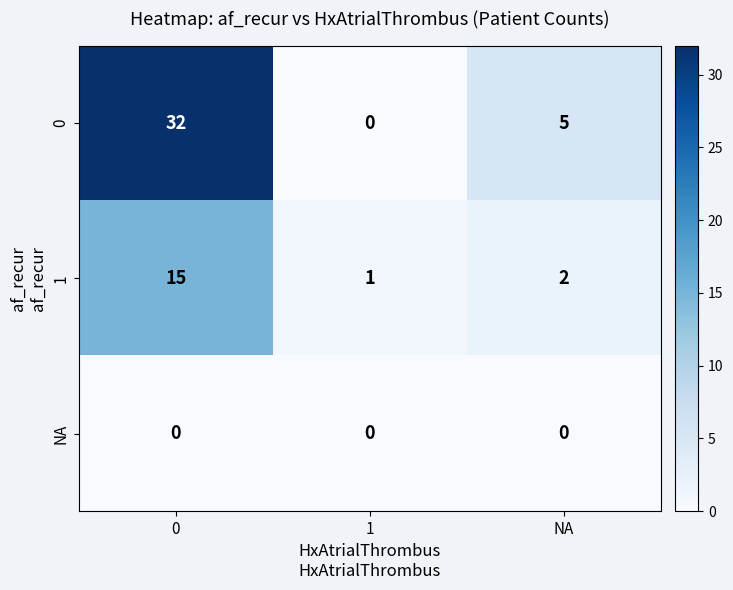

What is the total value across all series at NA?

7